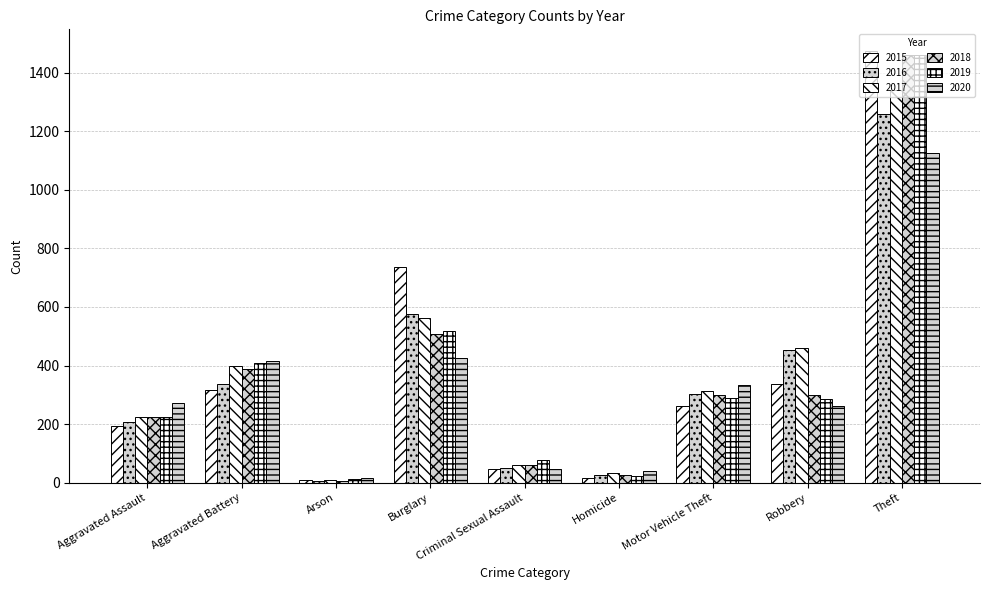

How many series are shown in this chart?

6